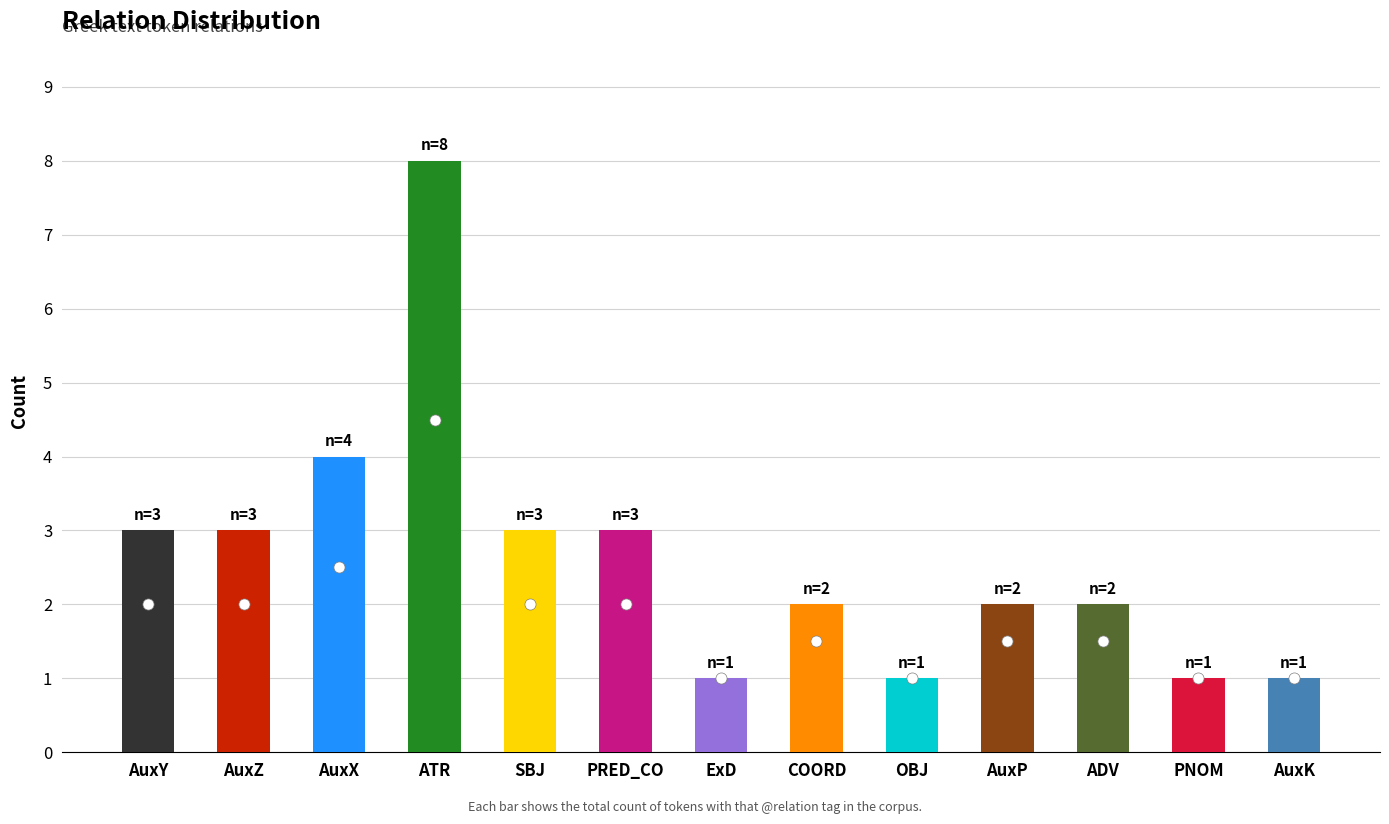

Reading left to right, extract all data points from this chart.

3	3	4	8	3	3	1	2	1	2	2	1	1